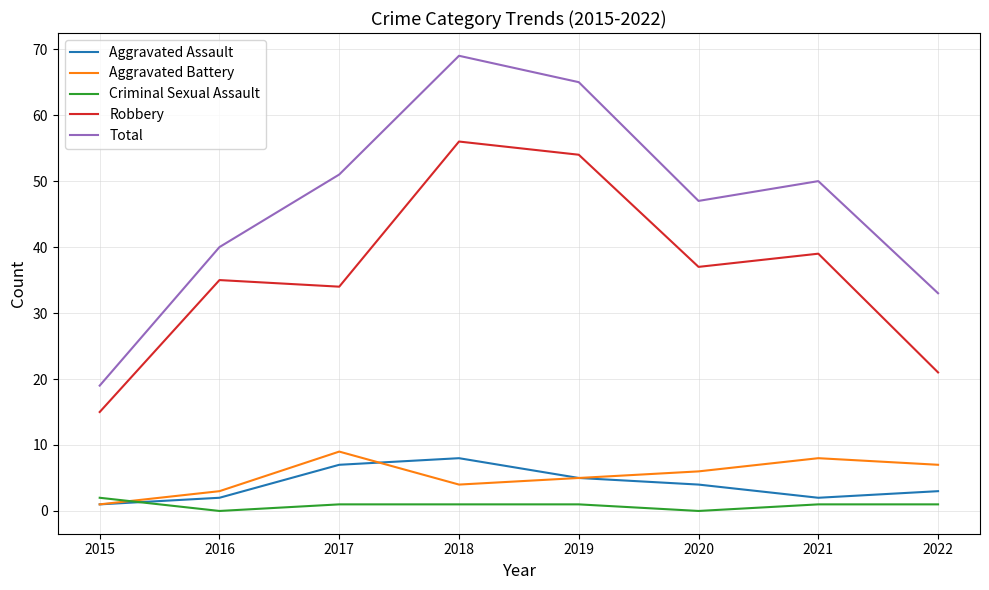

Reading left to right, list all the values displayed in this chart.

Aggravated Assault: 1	2	7	8	5	4	2	3
Aggravated Battery: 1	3	9	4	5	6	8	7
Criminal Sexual Assault: 2	0	1	1	1	0	1	1
Robbery: 15	35	34	56	54	37	39	21
Total: 19	40	51	69	65	47	50	33